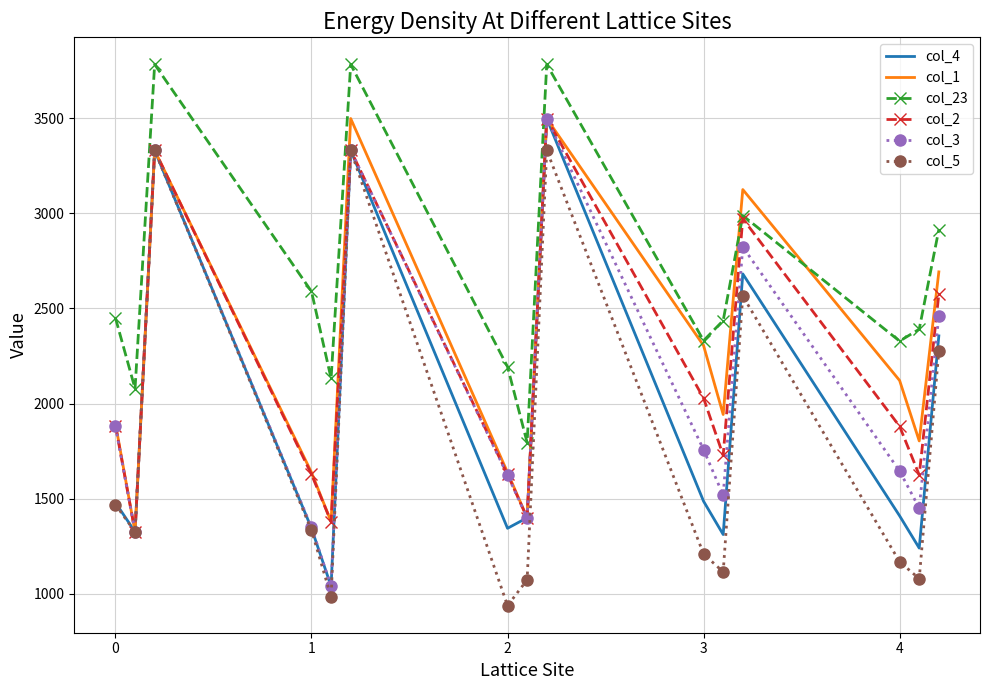

What is the minimum value shown in the chart?

937.9